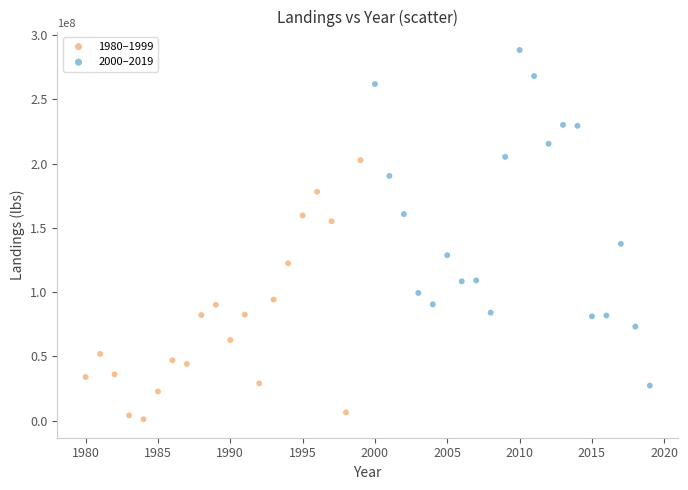

Which series contains the lowest Y value?

1980–1999